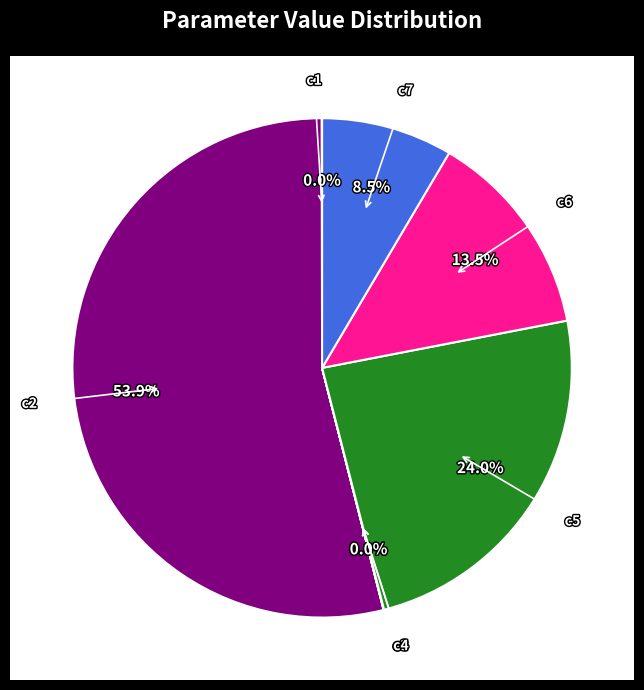

How much of the chart is everything except c1?

100.0%